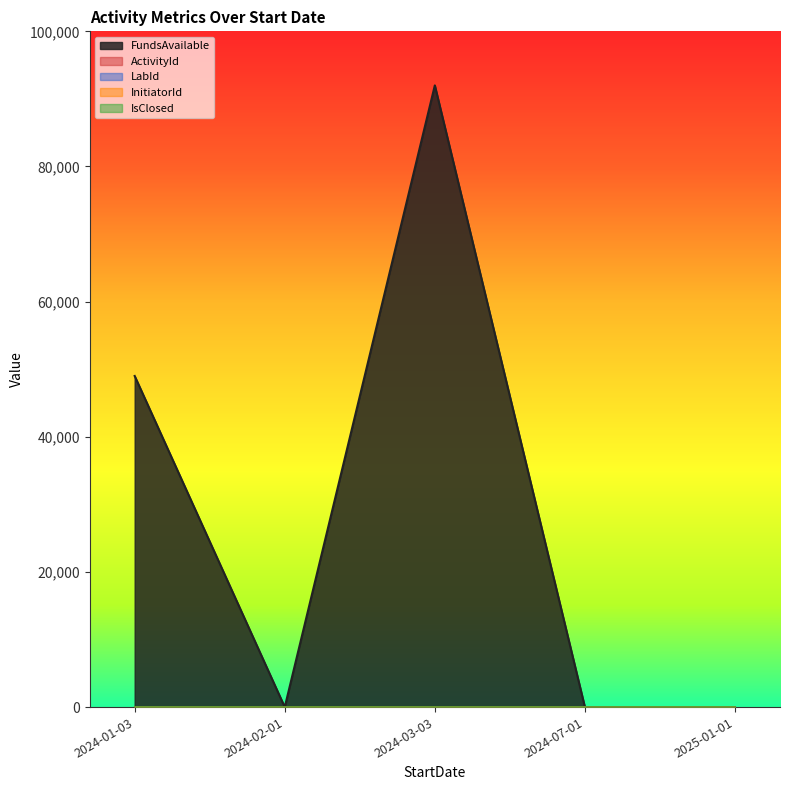

Count the number of data series in this chart.

5